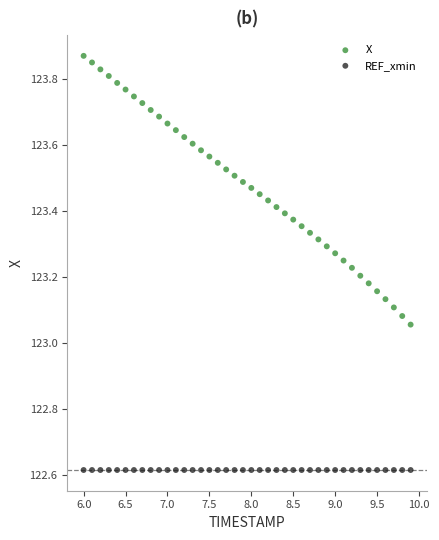

Which series reaches the minimum Y coordinate?

REF_xmin